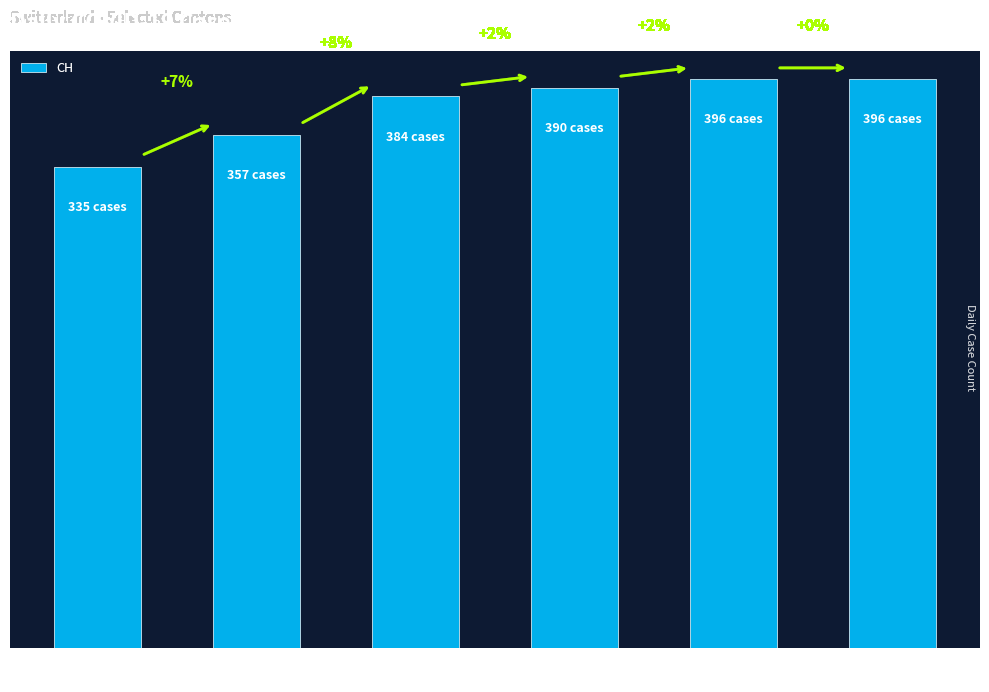

What is the label of the 4th bar from the right?

2020-04-01